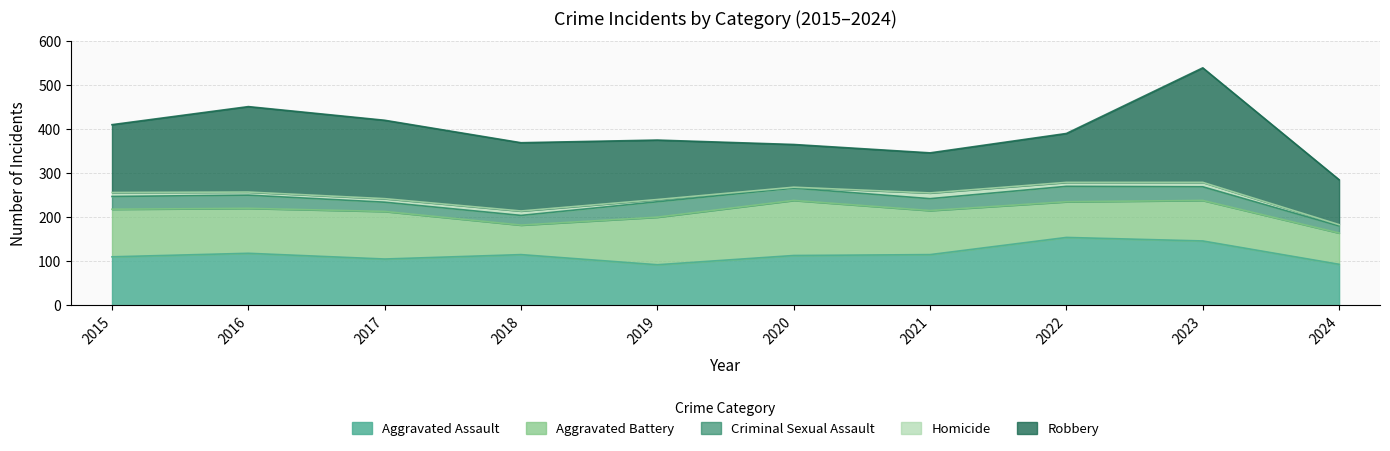

Reading left to right, what are all the values shown in this chart?

Aggravated Assault: 2015=110	2016=118	2017=105	2018=115	2019=92	2020=113	2021=115	2022=154	2023=146	2024=93
Aggravated Battery: 2015=108	2016=102	2017=108	2018=67	2019=108	2020=125	2021=100	2022=81	2023=92	2024=71
Criminal Sexual Assault: 2015=29	2016=30	2017=21	2018=22	2019=35	2020=28	2021=27	2022=35	2023=31	2024=16
Homicide: 2015=9	2016=7	2017=8	2018=10	2019=5	2020=2	2021=13	2022=9	2023=10	2024=3
Robbery: 2015=154	2016=194	2017=178	2018=155	2019=135	2020=97	2021=91	2022=111	2023=260	2024=102